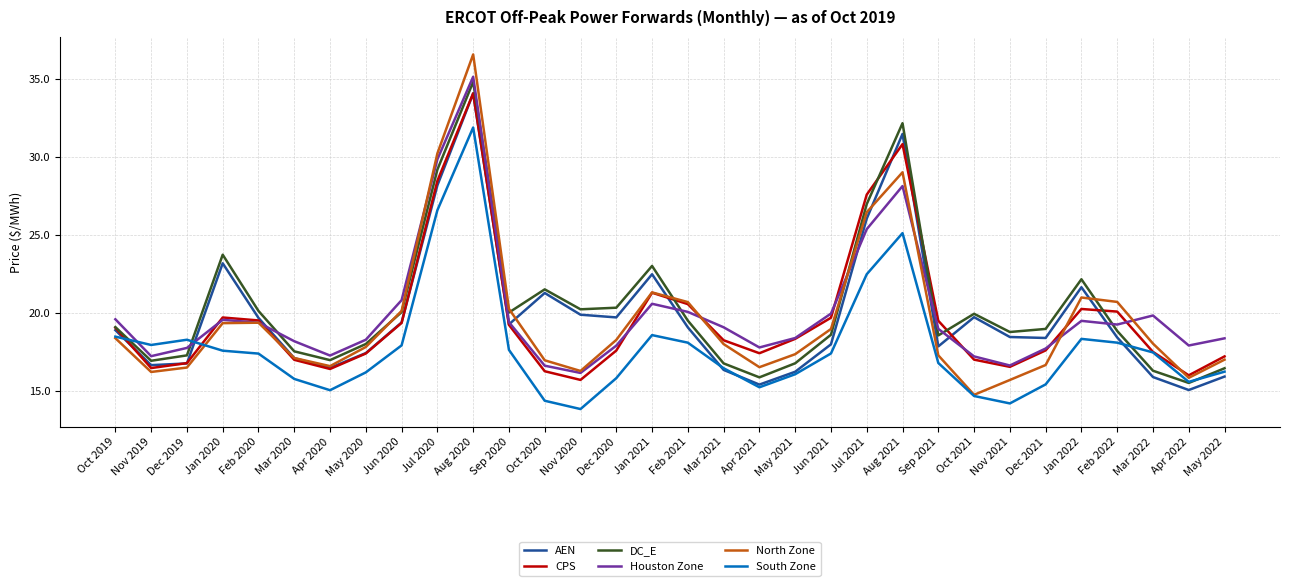

How many lines are shown in the chart?

6